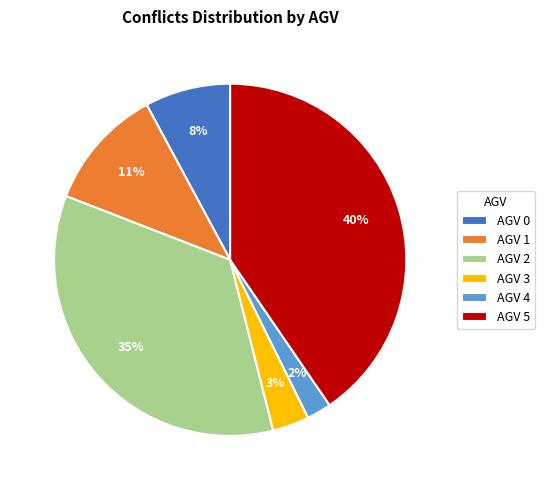

True or false: AGV 4 accounts for 2% of the total.

True